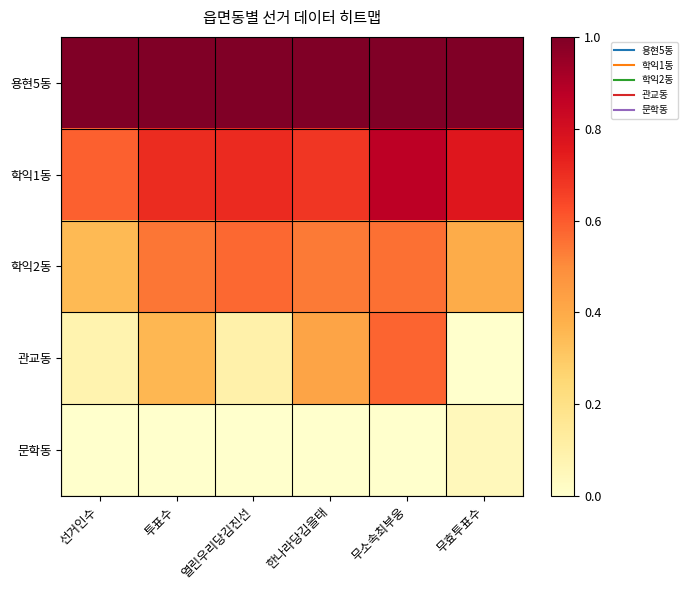

Reading left to right, transcribe all the data shown in this chart.

용현5동: 선거인수=1.0	투표수=1.0	열린우리당김진선=1.0	한나라당김을태=1.0	무소속최부웅=1.0	무효투표수=1.0
학익1동: 선거인수=0.6	투표수=0.7	열린우리당김진선=0.7	한나라당김을태=0.7	무소속최부웅=0.9	무효투표수=0.8
학익2동: 선거인수=0.3	투표수=0.5	열린우리당김진선=0.6	한나라당김을태=0.5	무소속최부웅=0.6	무효투표수=0.4
관교동: 선거인수=0.1	투표수=0.4	열린우리당김진선=0.1	한나라당김을태=0.4	무소속최부웅=0.6	무효투표수=0.0
문학동: 선거인수=0.0	투표수=0.0	열린우리당김진선=0.0	한나라당김을태=0.0	무소속최부웅=0.0	무효투표수=0.0